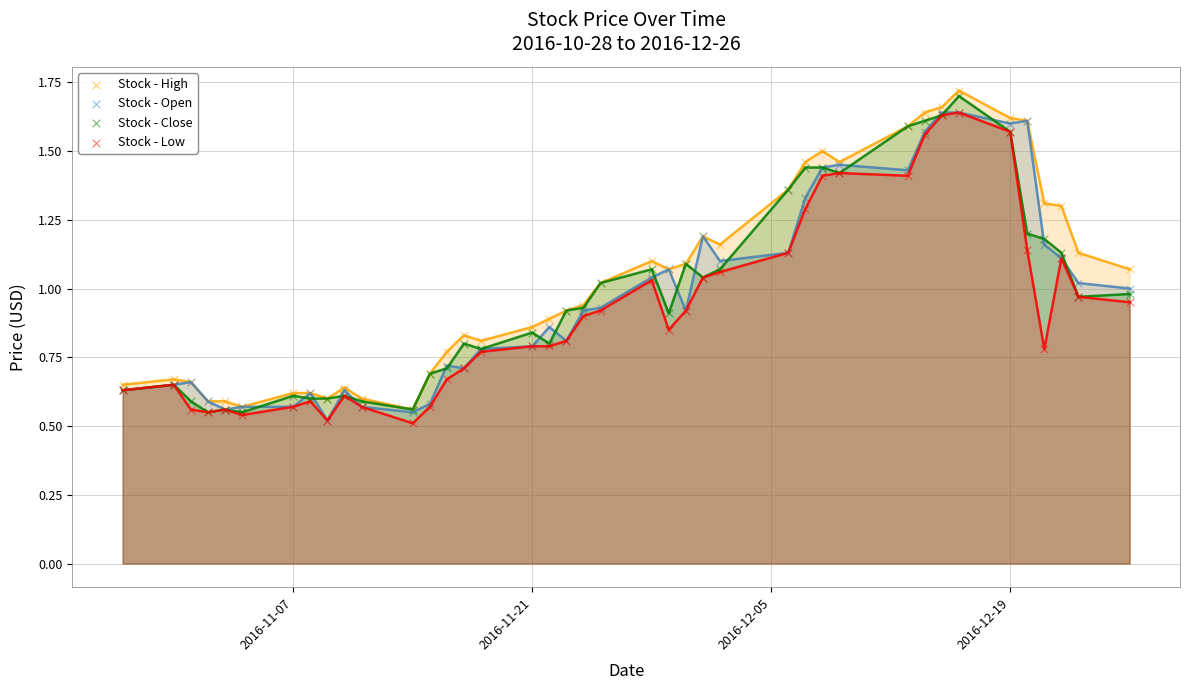

What are all the series names shown in the legend?

Stock - High, Stock - Open, Stock - Close, Stock - Low